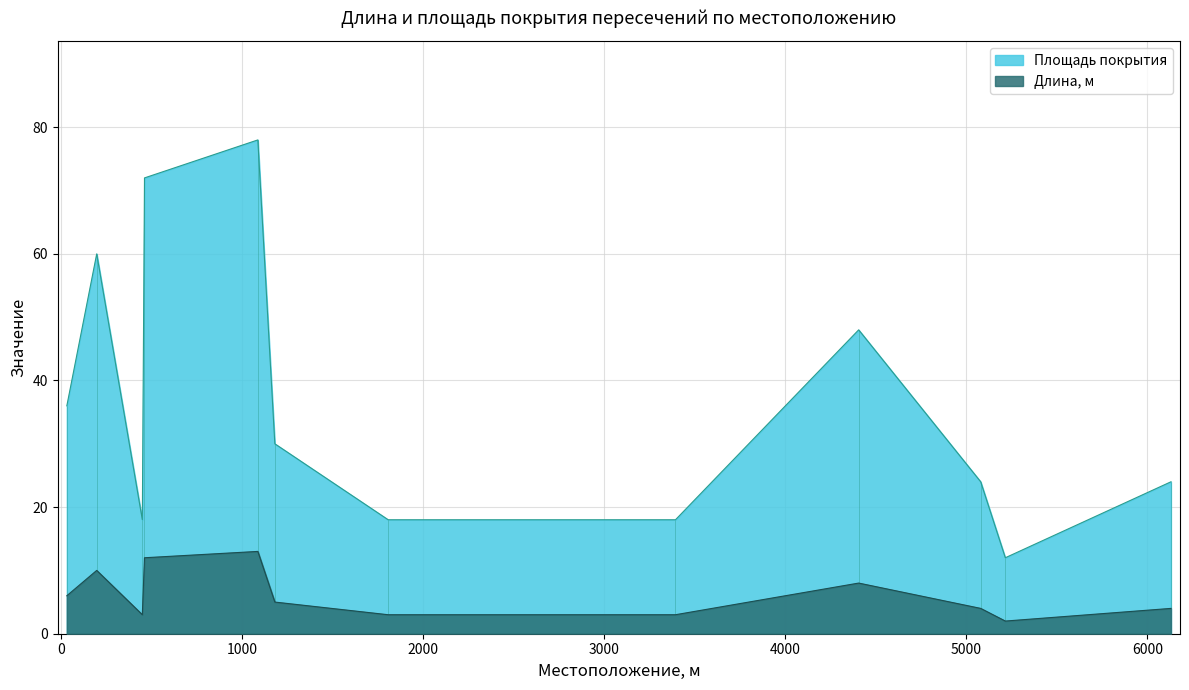

What is the maximum value for Длина, м?

13